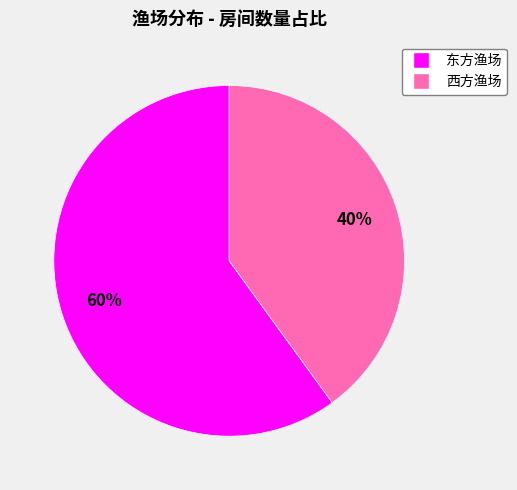

Which category has the biggest portion of the pie?

东方渔场